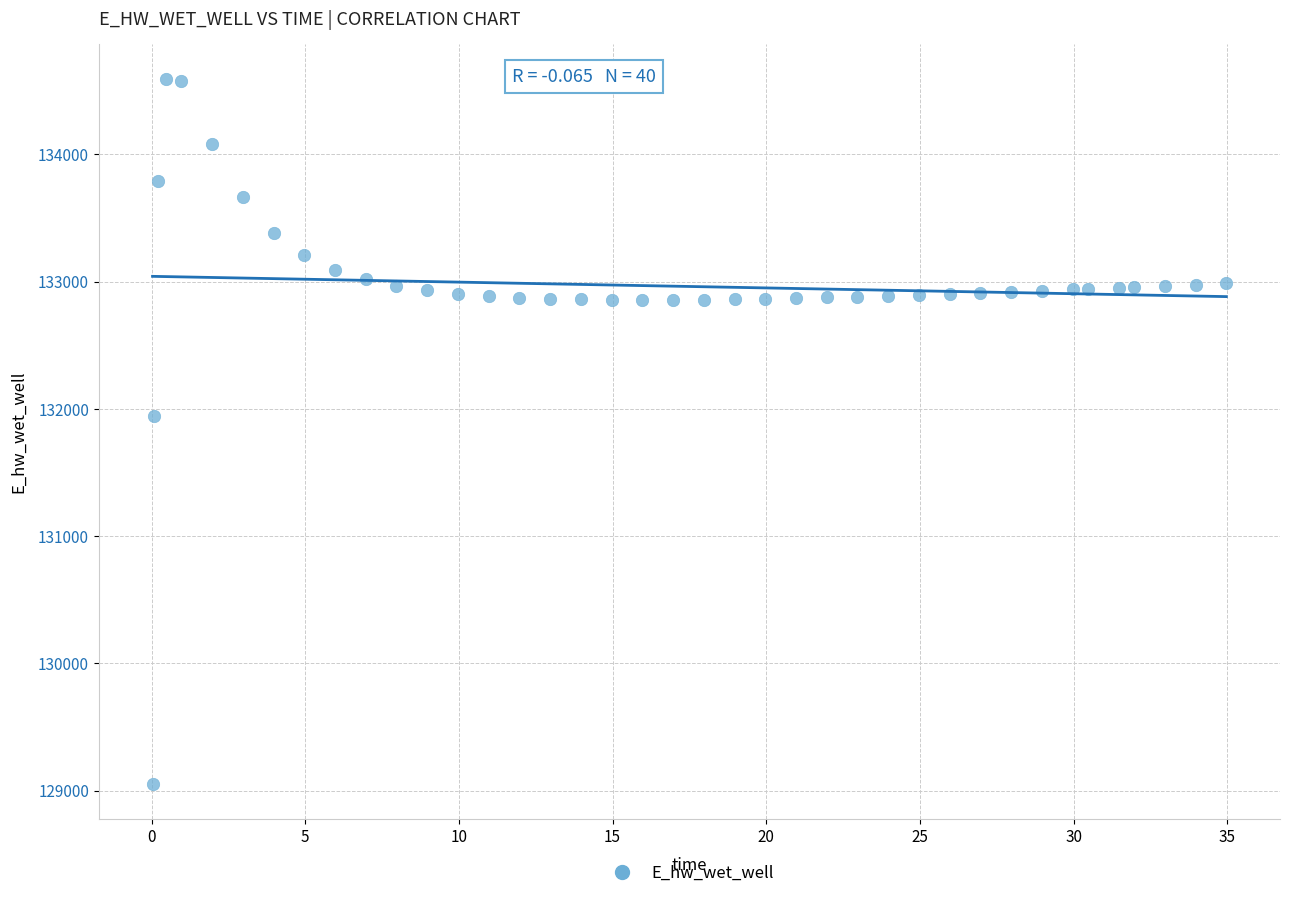

What Y value in the scatter plot is closest to 131821?

131941.7